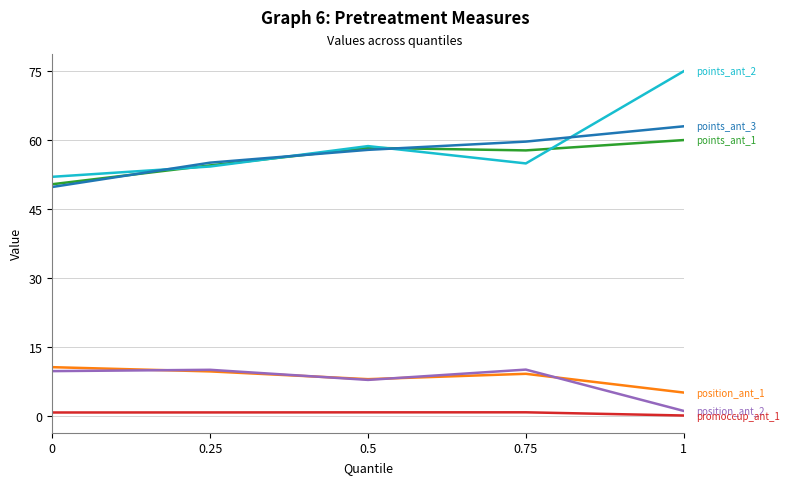

How many lines are shown in the chart?

6